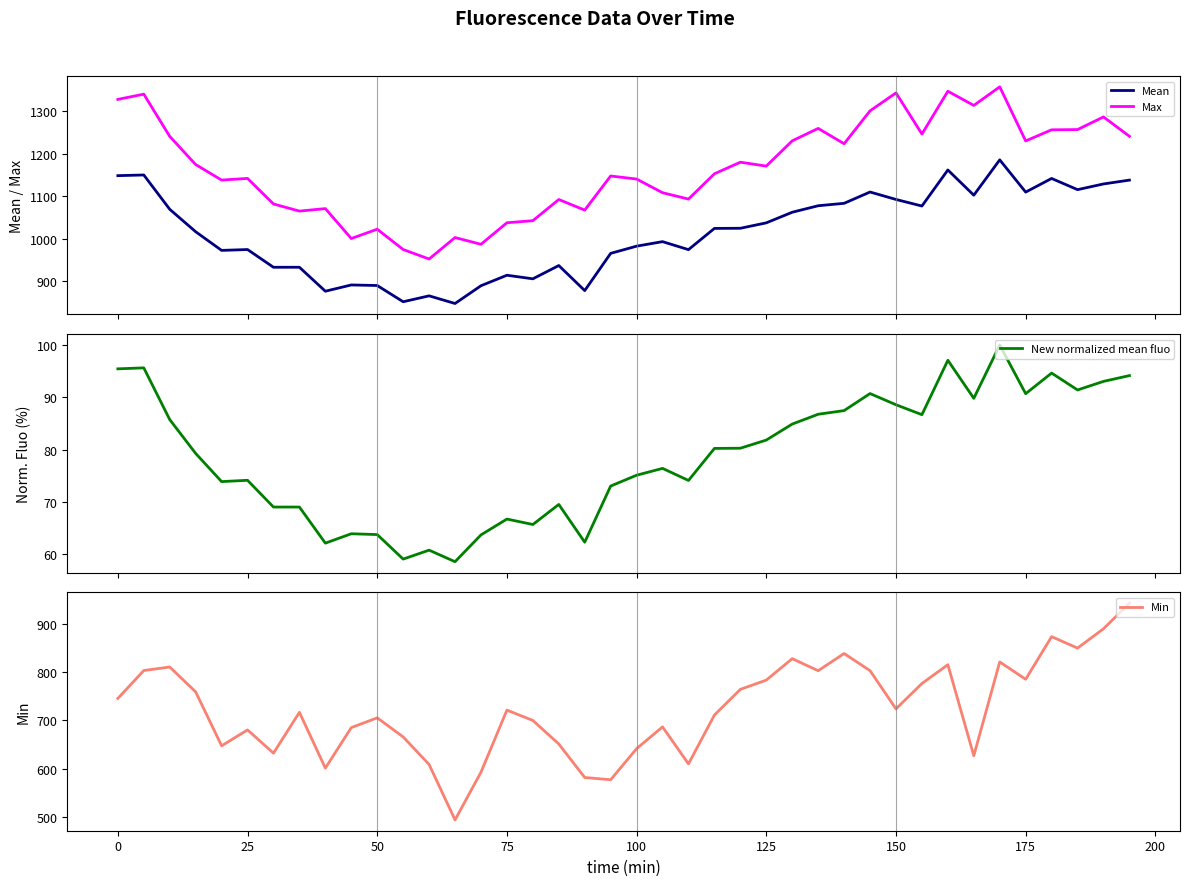

What is the average value of the Mean series?

1013.3